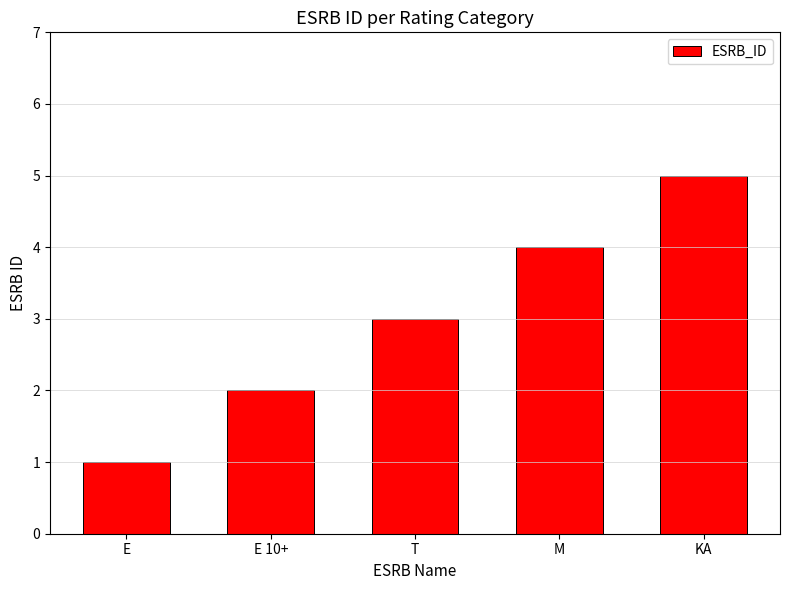

What is the label of the 2nd bar from the right?

M